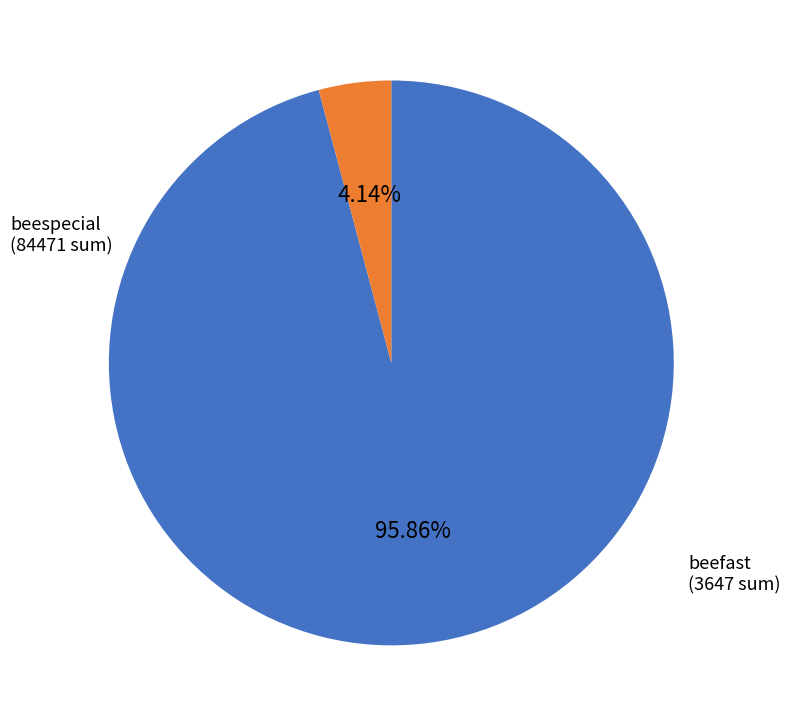

Which slice is the smallest?

beefast